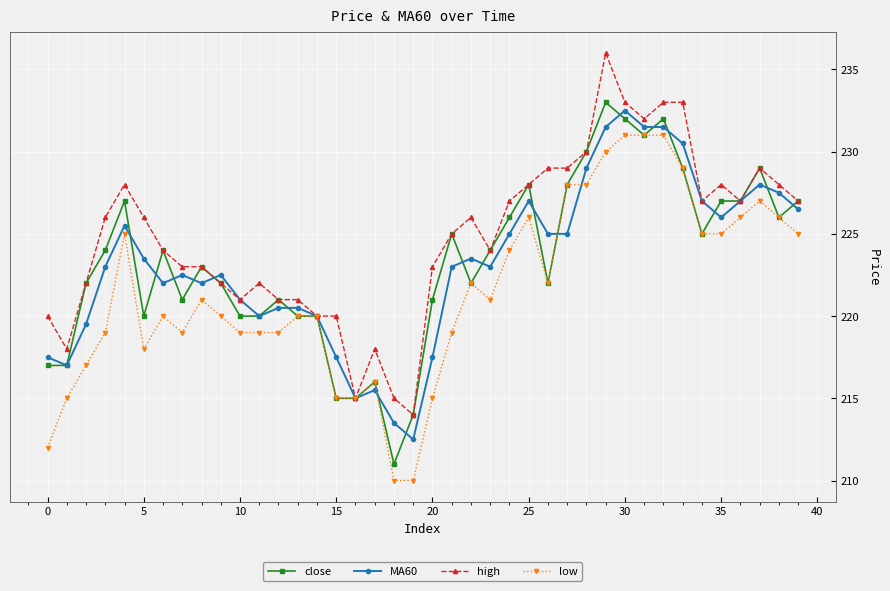

Which series has the largest total across all categories?

high